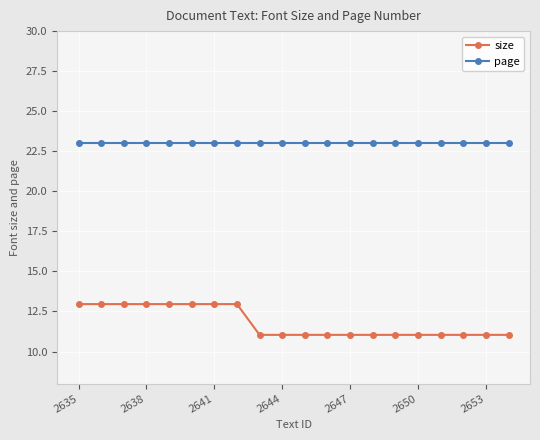

What is the highest value of the size series?

13.0